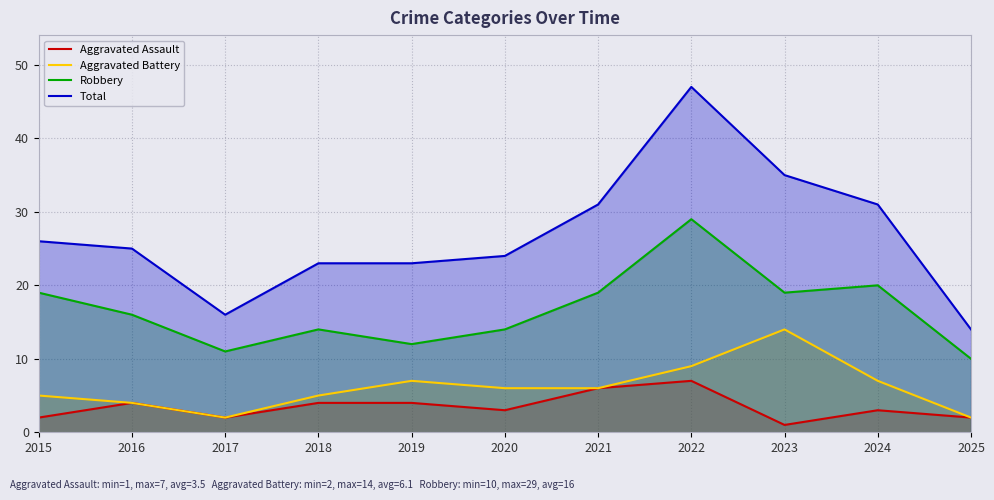

The value of Robbery at 2021 is 30. True or false?

False